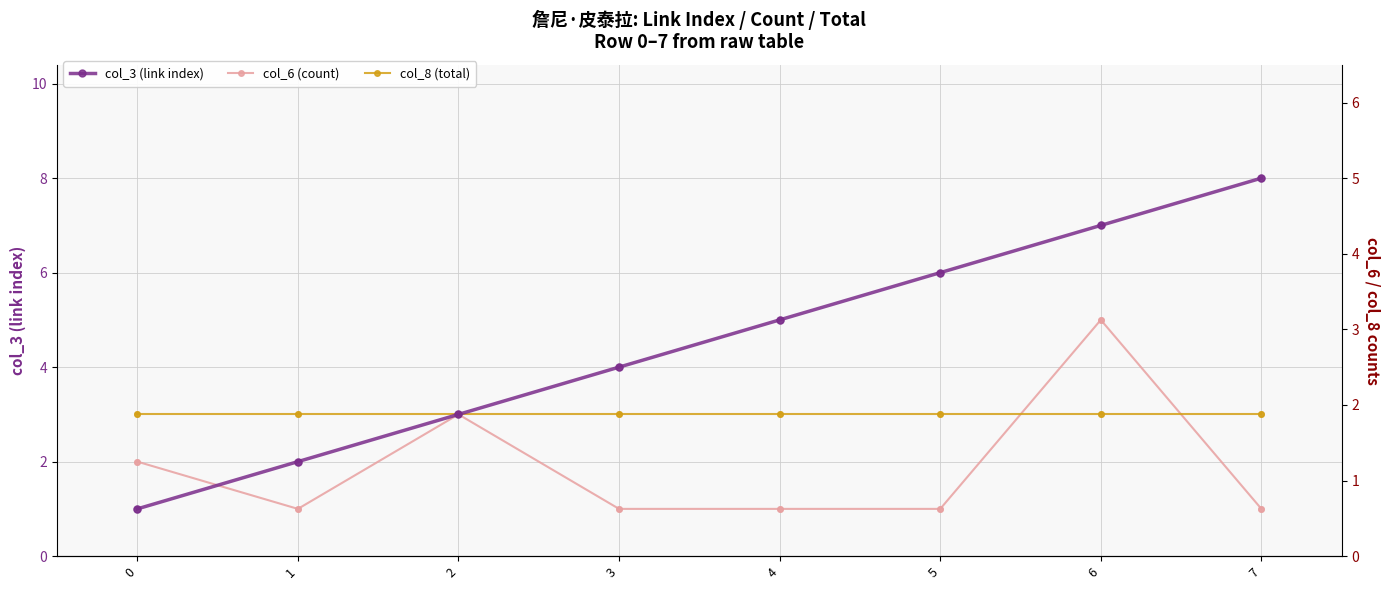

What is the total value across all series at 3?

8